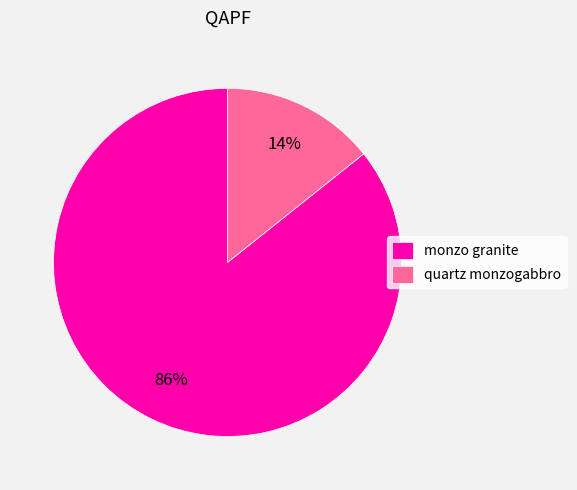

The monzo granite slice represents 95% of the pie. True or false?

False